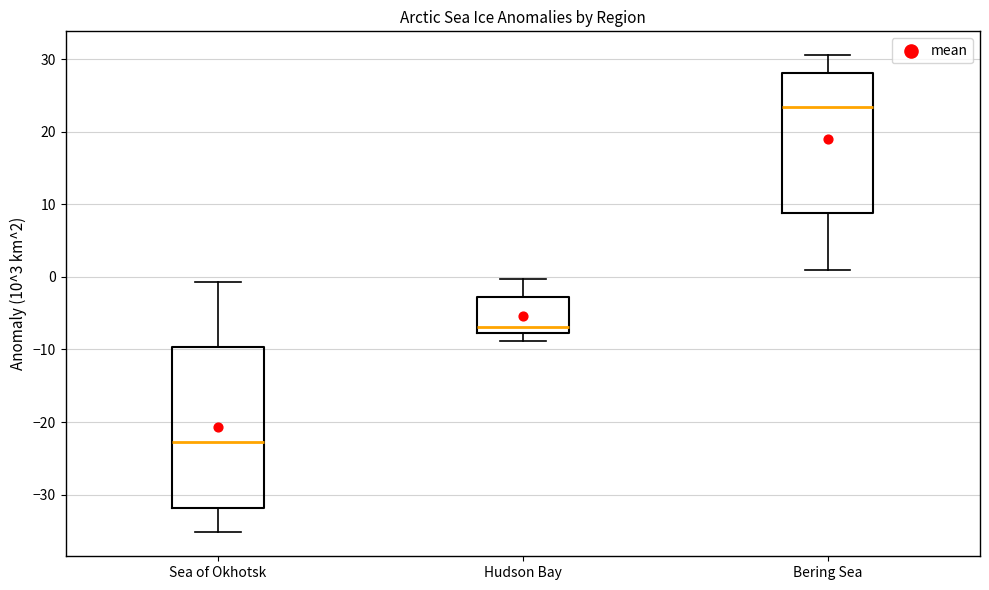

Reading left to right, transcribe this box plot: for each box, give where its median line is, the range the box spans, and where its two whiskers end, as read against the y-axis. The values are not printed on the chart, so give them approximately, as read against the axis.

Sea of Okhotsk: median -23, box -32 to -10, whiskers -35 to -1
Hudson Bay: median -7, box -8 to -3, whiskers -9 to 0
Bering Sea: median 23, box 9 to 28, whiskers 1 to 31